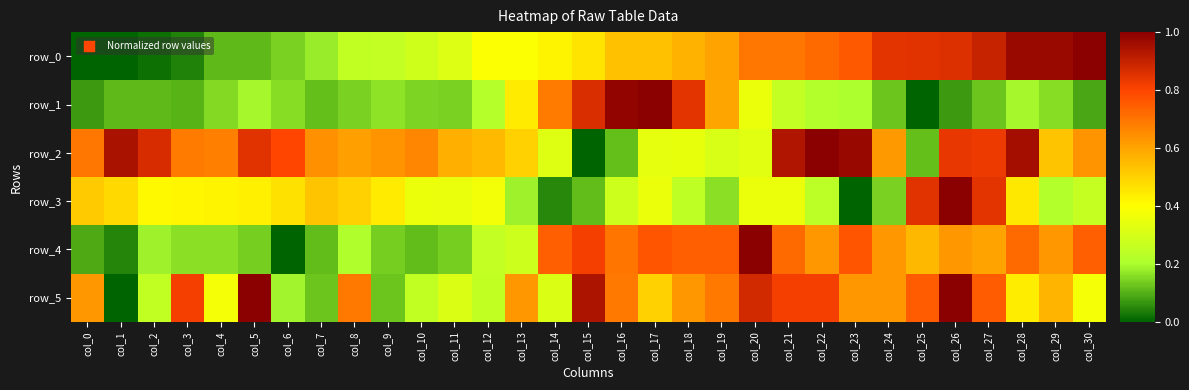

Reading right to left, list all the values displayed in this chart.

row_0: col_30=1.0	col_29=1.0	col_28=1.0	col_27=0.9	col_26=0.9	col_25=0.8	col_24=0.8	col_23=0.8	col_22=0.7	col_21=0.7	col_20=0.7	col_19=0.6	col_18=0.6	col_17=0.5	col_16=0.5	col_15=0.5	col_14=0.4	col_13=0.4	col_12=0.4	col_11=0.3	col_10=0.3	col_9=0.3	col_8=0.3	col_7=0.2	col_6=0.1	col_5=0.1	col_4=0.1	col_3=0.0	col_2=0.0	col_1=0.0	col_0=0.0
row_1: col_30=0.1	col_29=0.2	col_28=0.2	col_27=0.1	col_26=0.1	col_25=0.0	col_24=0.1	col_23=0.2	col_22=0.2	col_21=0.3	col_20=0.4	col_19=0.6	col_18=0.8	col_17=1.0	col_16=1.0	col_15=0.9	col_14=0.7	col_13=0.4	col_12=0.2	col_11=0.1	col_10=0.1	col_9=0.2	col_8=0.1	col_7=0.1	col_6=0.2	col_5=0.2	col_4=0.2	col_3=0.1	col_2=0.1	col_1=0.1	col_0=0.1
row_2: col_30=0.6	col_29=0.5	col_28=1.0	col_27=0.8	col_26=0.8	col_25=0.1	col_24=0.6	col_23=1.0	col_22=1.0	col_21=0.9	col_20=0.3	col_19=0.3	col_18=0.3	col_17=0.3	col_16=0.1	col_15=0.0	col_14=0.3	col_13=0.5	col_12=0.6	col_11=0.6	col_10=0.7	col_9=0.6	col_8=0.6	col_7=0.6	col_6=0.8	col_5=0.9	col_4=0.7	col_3=0.7	col_2=0.9	col_1=0.9	col_0=0.7
row_3: col_30=0.3	col_29=0.2	col_28=0.4	col_27=0.8	col_26=1.0	col_25=0.9	col_24=0.1	col_23=0.0	col_22=0.2	col_21=0.4	col_20=0.4	col_19=0.2	col_18=0.2	col_17=0.4	col_16=0.3	col_15=0.1	col_14=0.0	col_13=0.2	col_12=0.4	col_11=0.4	col_10=0.4	col_9=0.4	col_8=0.5	col_7=0.5	col_6=0.5	col_5=0.4	col_4=0.4	col_3=0.4	col_2=0.4	col_1=0.5	col_0=0.5
row_4: col_30=0.7	col_29=0.6	col_28=0.7	col_27=0.6	col_26=0.6	col_25=0.6	col_24=0.6	col_23=0.8	col_22=0.6	col_21=0.7	col_20=1.0	col_19=0.7	col_18=0.7	col_17=0.8	col_16=0.7	col_15=0.8	col_14=0.7	col_13=0.3	col_12=0.3	col_11=0.1	col_10=0.1	col_9=0.1	col_8=0.2	col_7=0.1	col_6=0.0	col_5=0.1	col_4=0.2	col_3=0.2	col_2=0.2	col_1=0.0	col_0=0.1
row_5: col_30=0.4	col_29=0.6	col_28=0.4	col_27=0.8	col_26=1.0	col_25=0.8	col_24=0.6	col_23=0.6	col_22=0.8	col_21=0.8	col_20=0.9	col_19=0.7	col_18=0.6	col_17=0.5	col_16=0.7	col_15=0.9	col_14=0.3	col_13=0.6	col_12=0.2	col_11=0.3	col_10=0.2	col_9=0.1	col_8=0.7	col_7=0.1	col_6=0.2	col_5=1.0	col_4=0.4	col_3=0.8	col_2=0.2	col_1=0.0	col_0=0.6